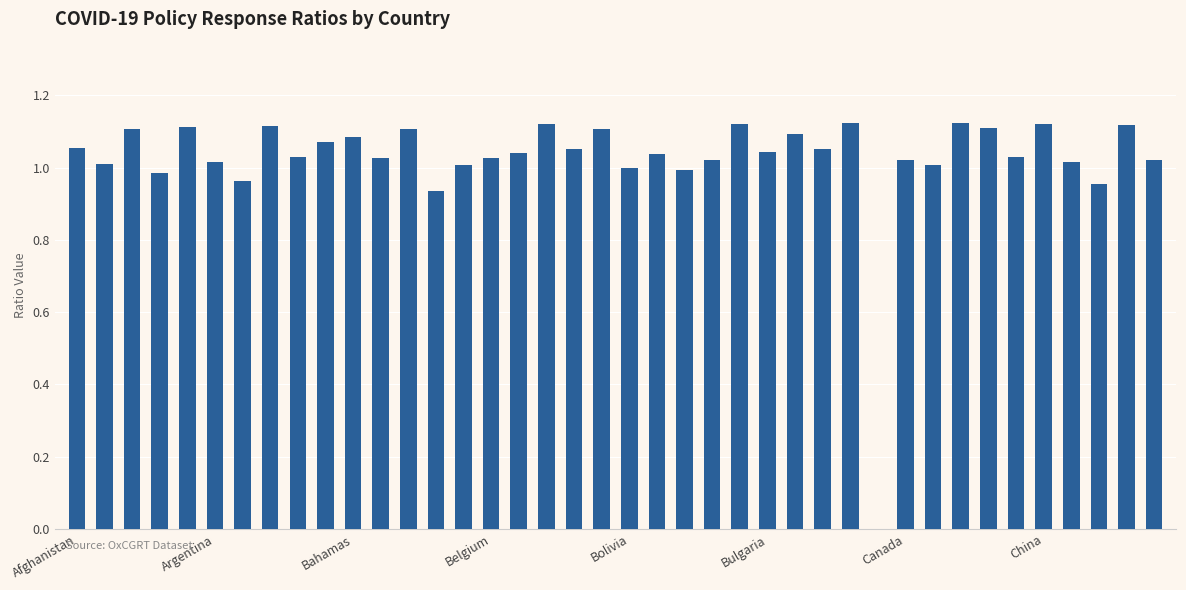

What is the sum of all values?

41.0